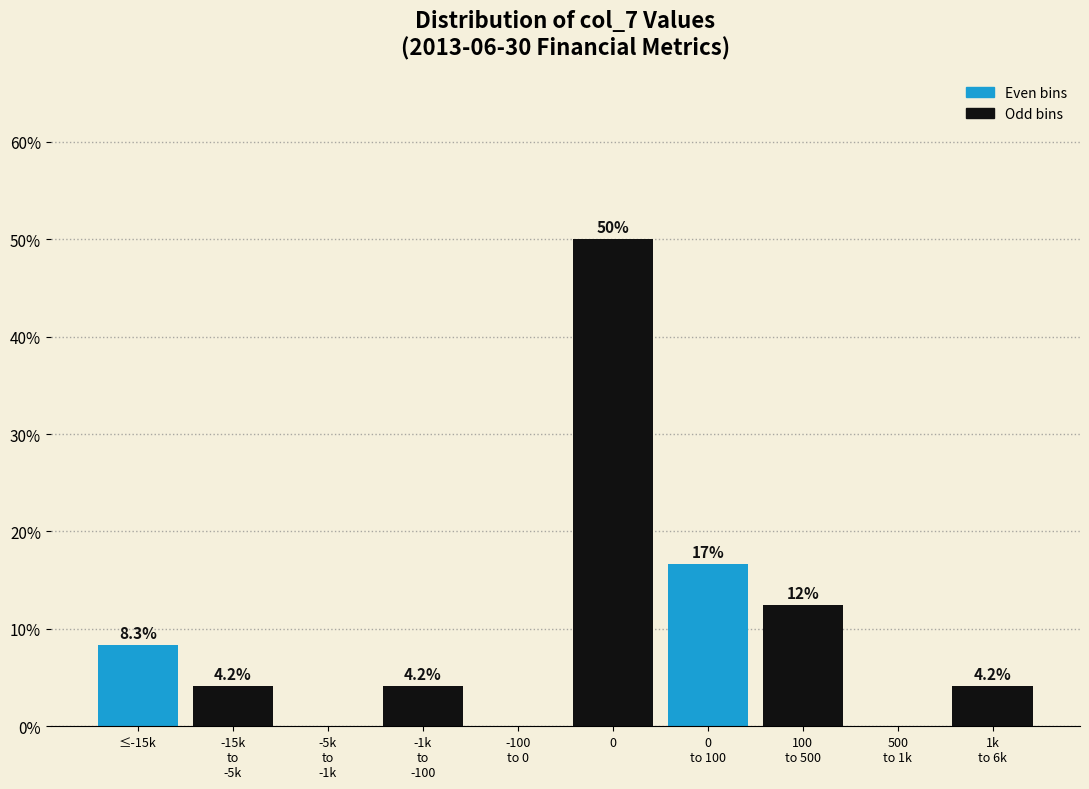

What is the maximum value shown in the chart?

50.0